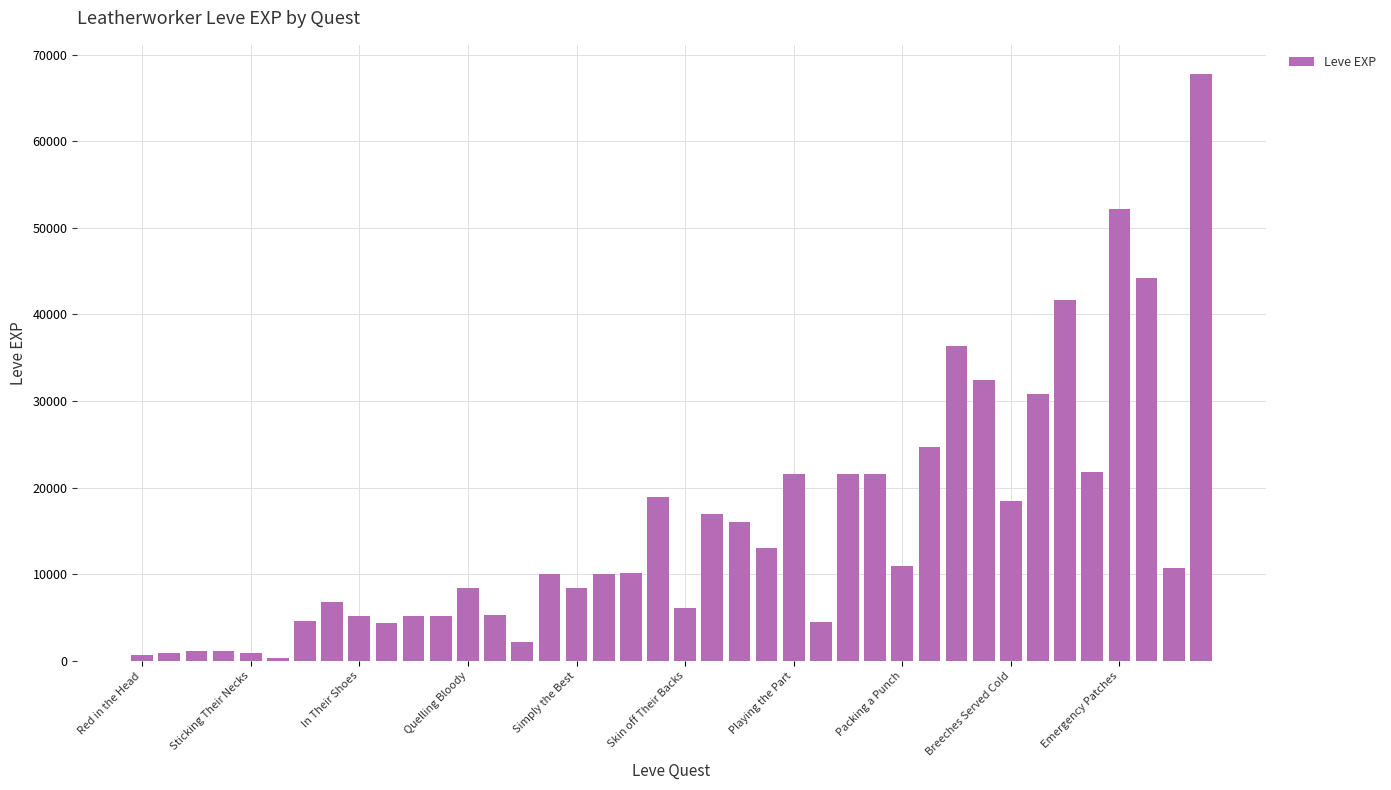

What is the average value?

15590